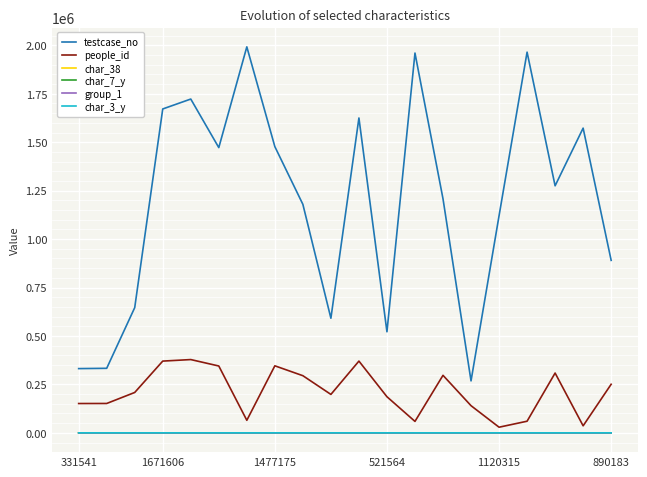

Which series has the largest total across all categories?

testcase_no